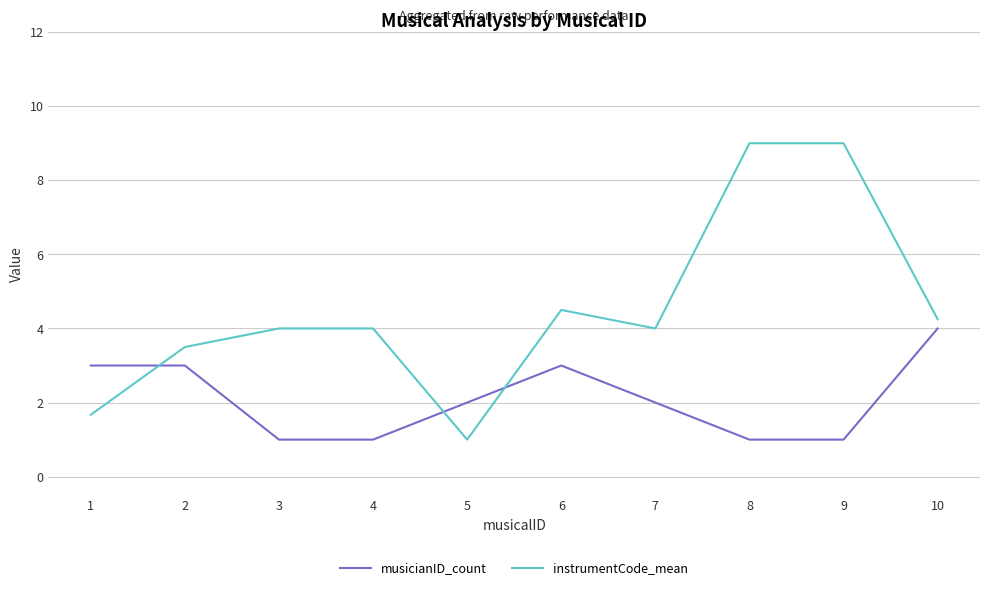

Where is instrumentCode_mean nearest to the value 5?

6